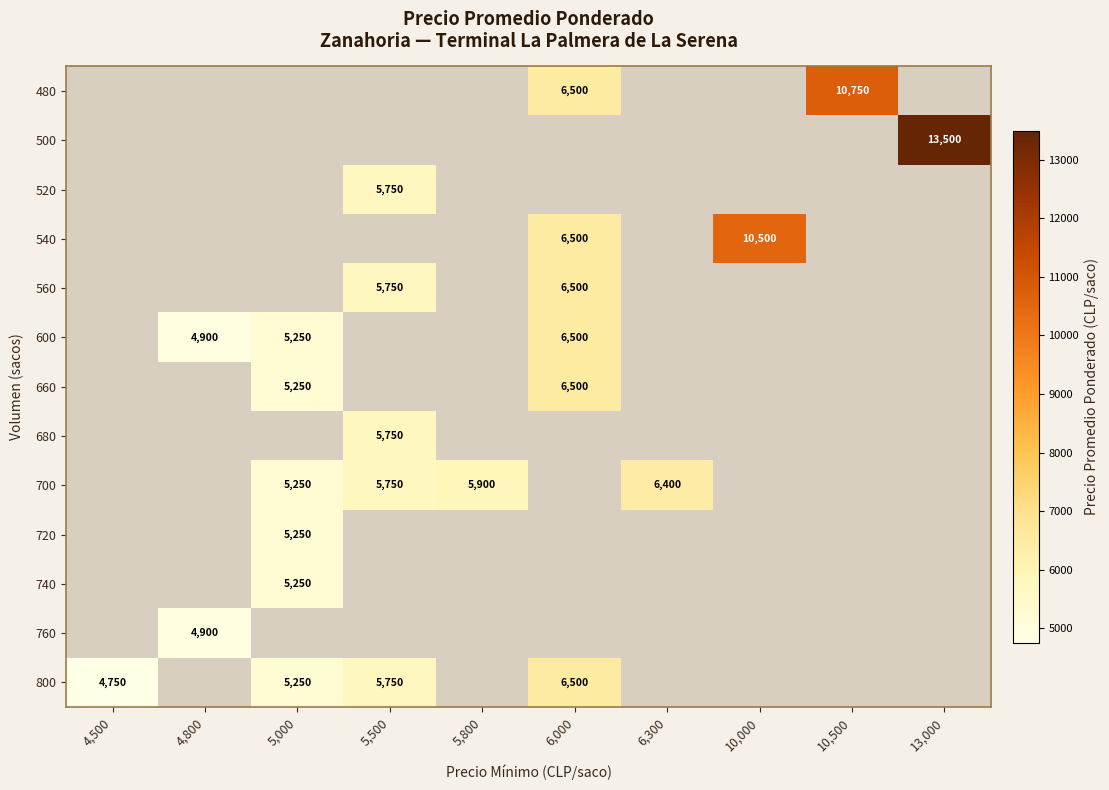

The 540 series shows 6203 at 10,000. True or false?

False